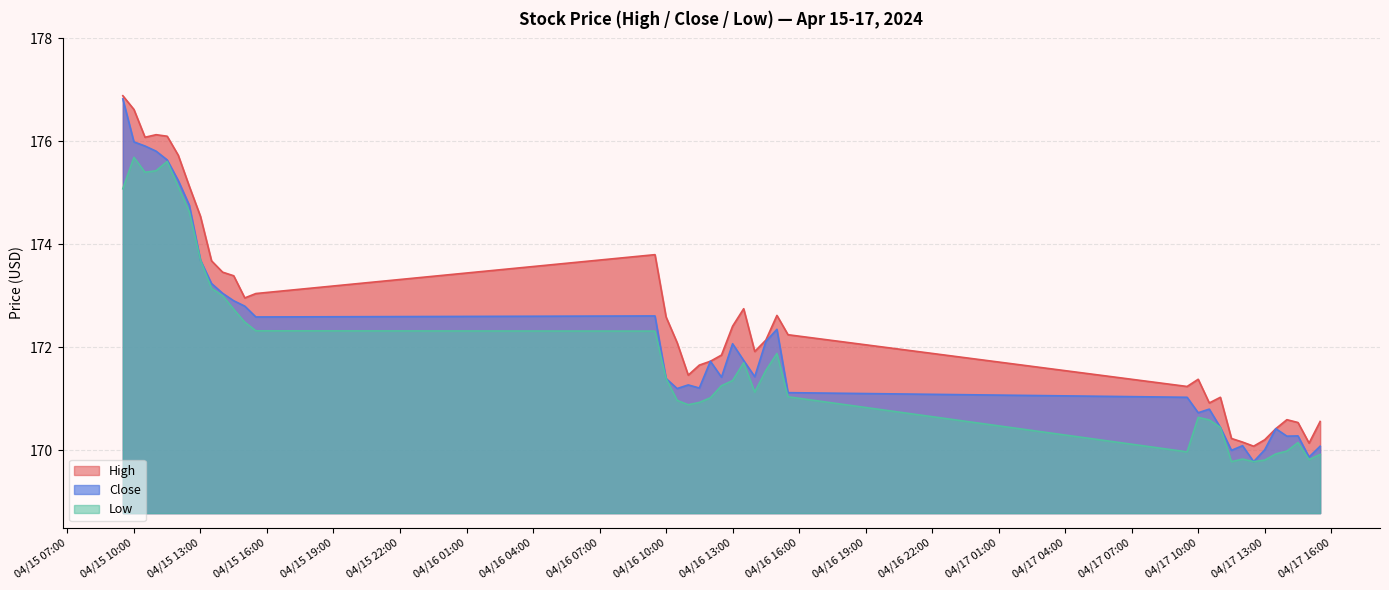

At which category is the sum across all series the highest?

2024-04-15 09:30